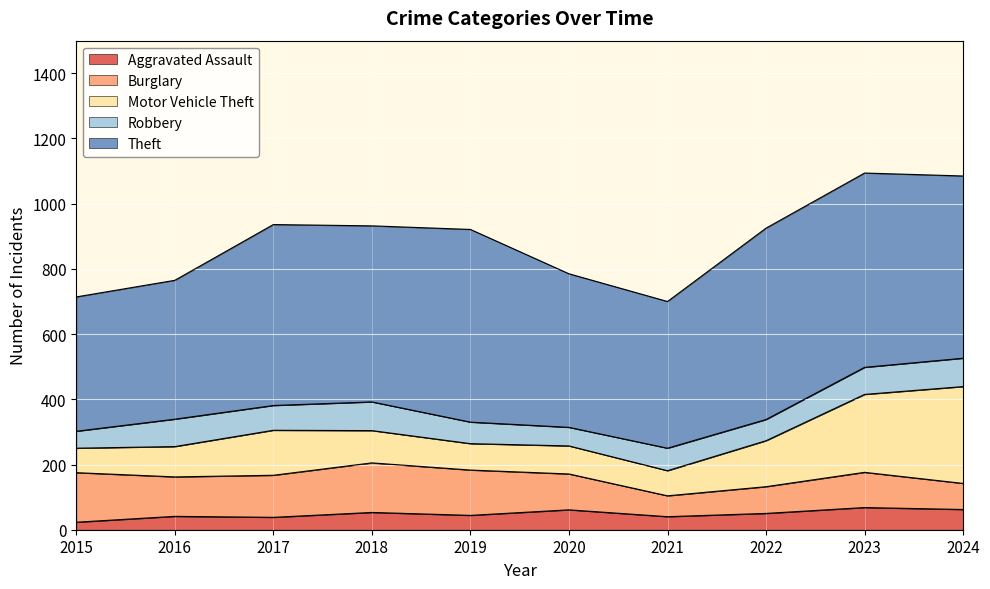

True or false: Aggravated Assault and Theft cross at least once.

False